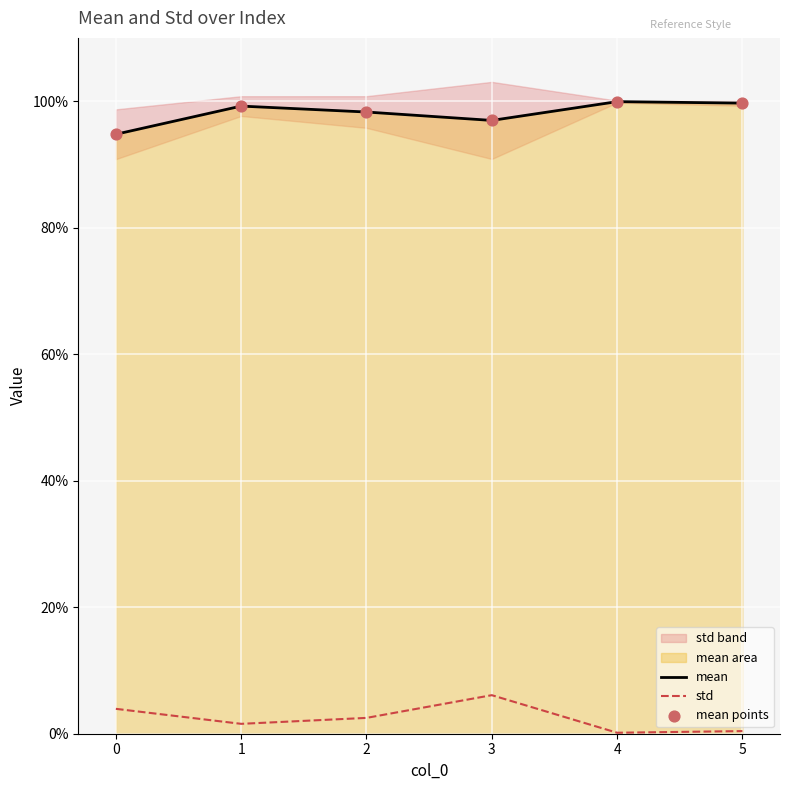

Is the value of mean at 0 greater than the value of std at 0?

Yes